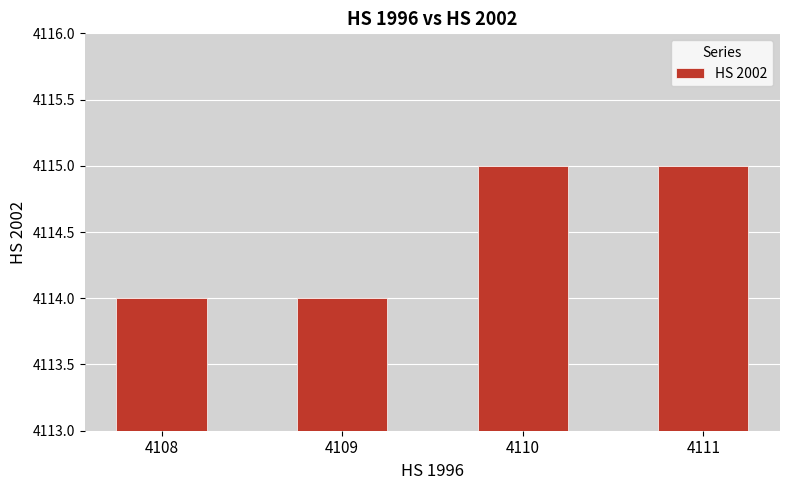

Approximately how many times larger is the value at 4108 compared to 4111?

1.0